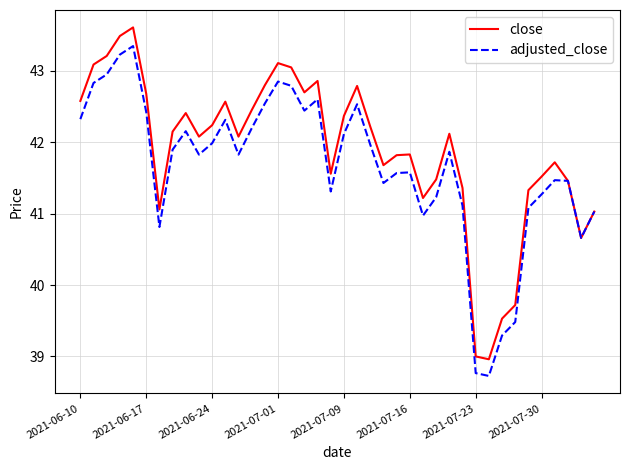

List the series in order of their overall mean, lowest first.

adjusted_close, close